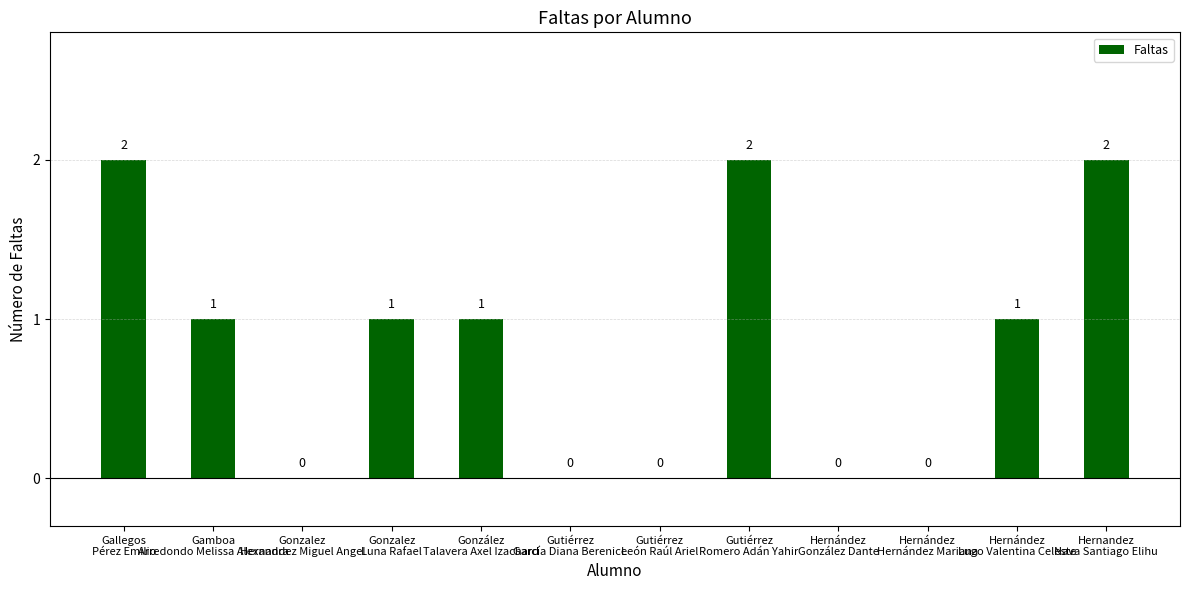

Reading left to right, what are all the values shown in this chart?

2	1	0	1	1	0	0	2	0	0	1	2